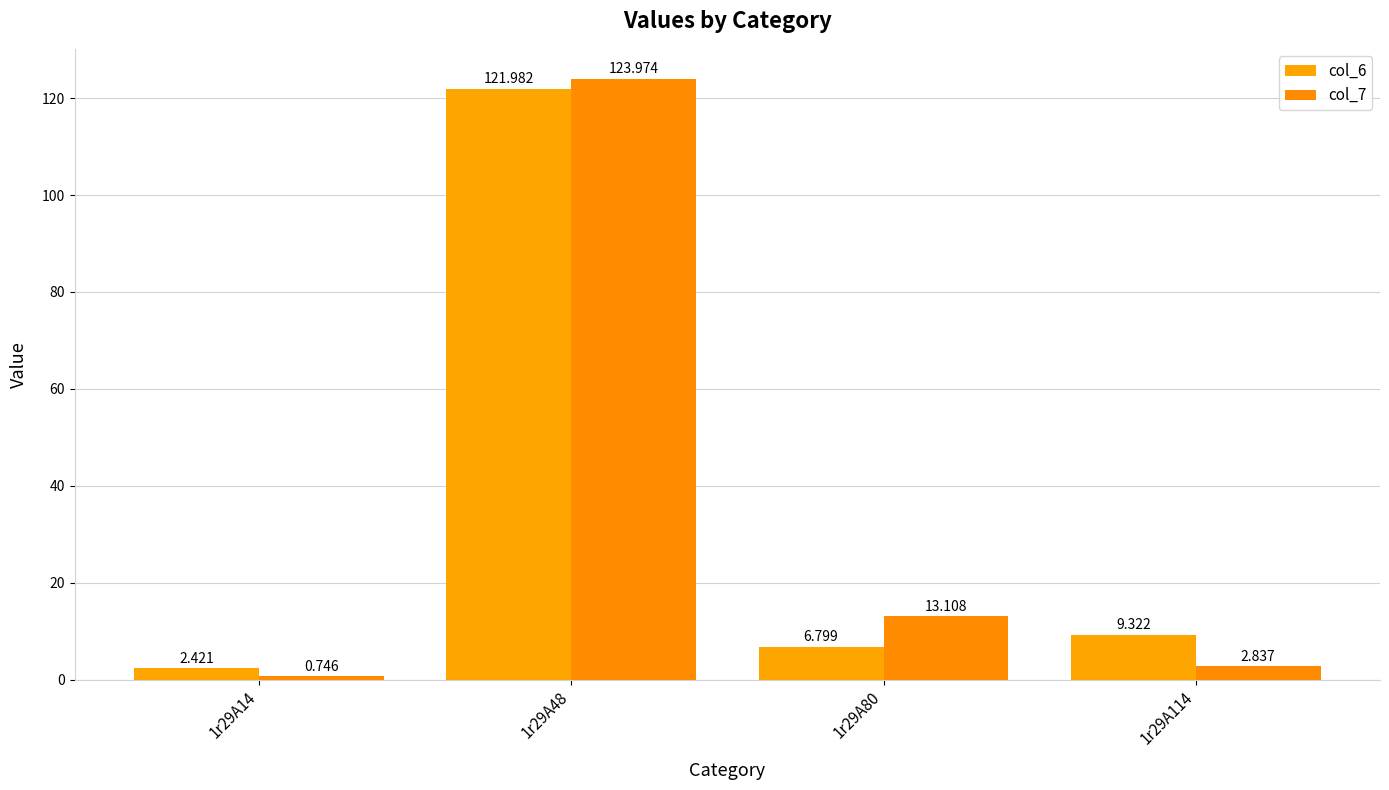

At which category is the sum across all series the highest?

1r29A48